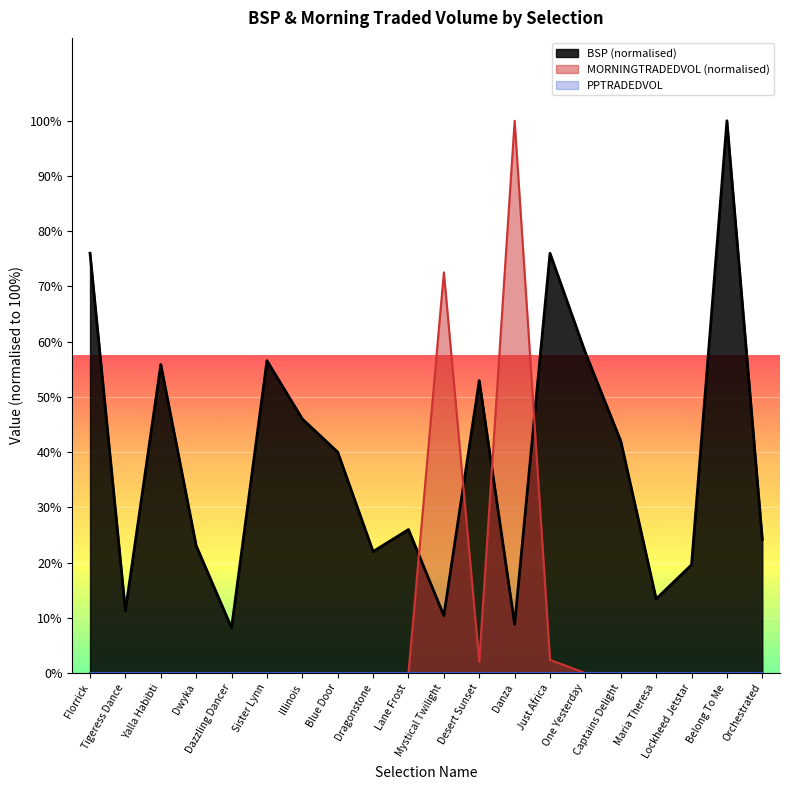

Which series has the largest total across all categories?

BSP (normalised)